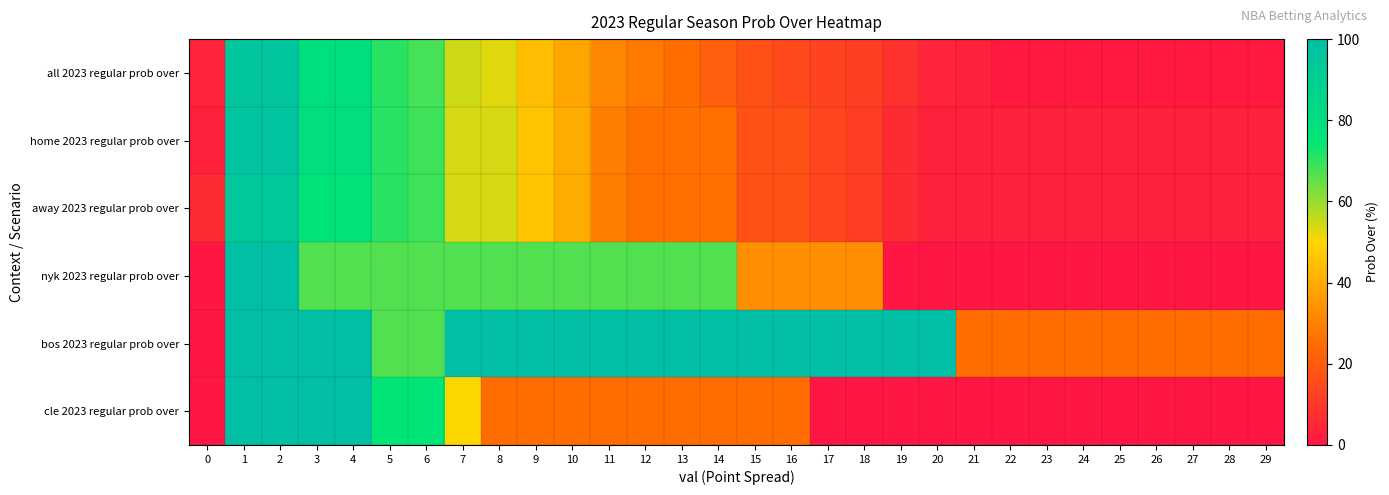

Reading left to right, extract all data points from this chart.

all 2023 regular prob over: 0=4	1=96	2=96	3=79	4=79	5=71	6=68	7=55	8=53	9=44	10=39	11=31	12=28	13=25	14=21	15=17	16=15	17=13	18=12	19=8	20=4	21=3	22=1	23=1	24=1	25=1	26=1	27=1	28=1	29=1
home 2023 regular prob over: 0=3	1=97	2=97	3=80	4=80	5=71	6=69	7=54	8=54	9=46	10=40	11=29	12=26	13=26	14=26	15=17	16=17	17=14	18=11	19=6	20=3	21=3	22=3	23=3	24=3	25=3	26=3	27=3	28=3	29=3
away 2023 regular prob over: 0=6	1=94	2=94	3=77	4=77	5=71	6=69	7=54	8=54	9=46	10=40	11=29	12=26	13=26	14=26	15=17	16=17	17=14	18=11	19=6	20=3	21=3	22=3	23=3	24=3	25=3	26=3	27=3	28=3	29=3
nyk 2023 regular prob over: 0=0	1=100	2=100	3=67	4=67	5=67	6=67	7=67	8=67	9=67	10=67	11=67	12=67	13=67	14=67	15=33	16=33	17=33	18=33	19=0	20=0	21=0	22=0	23=0	24=0	25=0	26=0	27=0	28=0	29=0
bos 2023 regular prob over: 0=0	1=100	2=100	3=100	4=100	5=67	6=67	7=100	8=100	9=100	10=100	11=100	12=100	13=100	14=100	15=100	16=100	17=100	18=100	19=100	20=100	21=25	22=25	23=25	24=25	25=25	26=25	27=25	28=25	29=25
cle 2023 regular prob over: 0=0	1=100	2=100	3=100	4=100	5=75	6=75	7=50	8=25	9=25	10=25	11=25	12=25	13=25	14=25	15=25	16=25	17=0	18=0	19=0	20=0	21=0	22=0	23=0	24=0	25=0	26=0	27=0	28=0	29=0